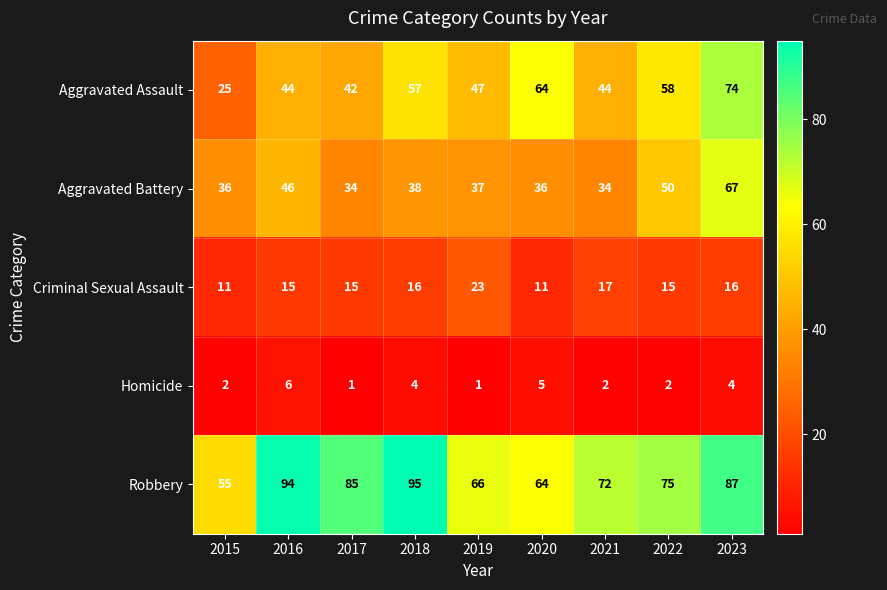

Which series changed the most between 2019 and 2023?

Aggravated Battery